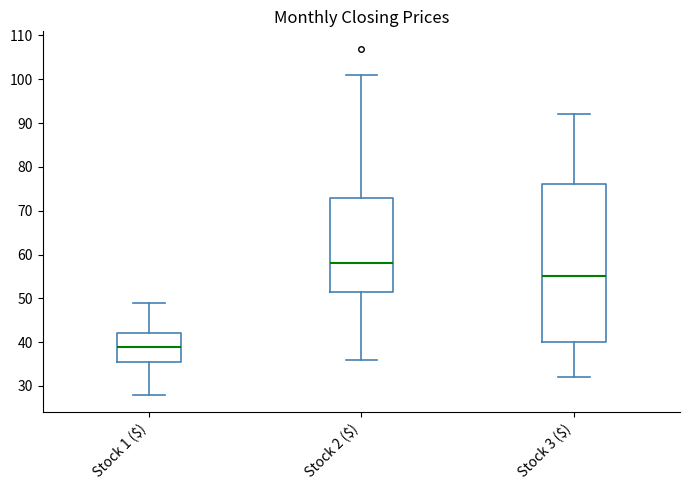

Which box's median line is the highest?

Stock 2 ($)